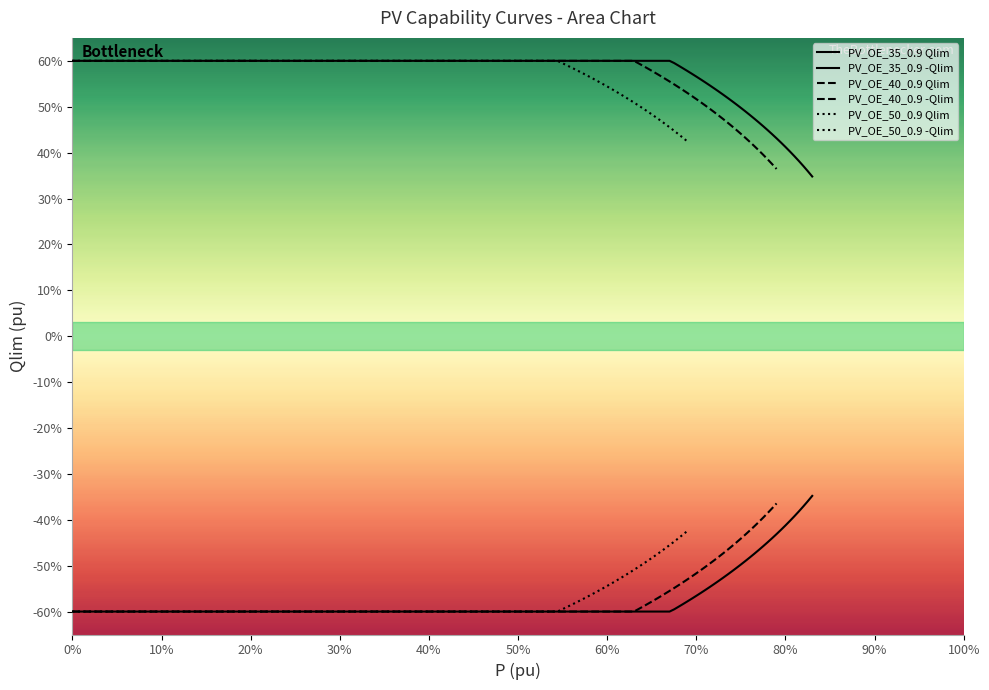

At how many categories does at least one series exceed 0?

35